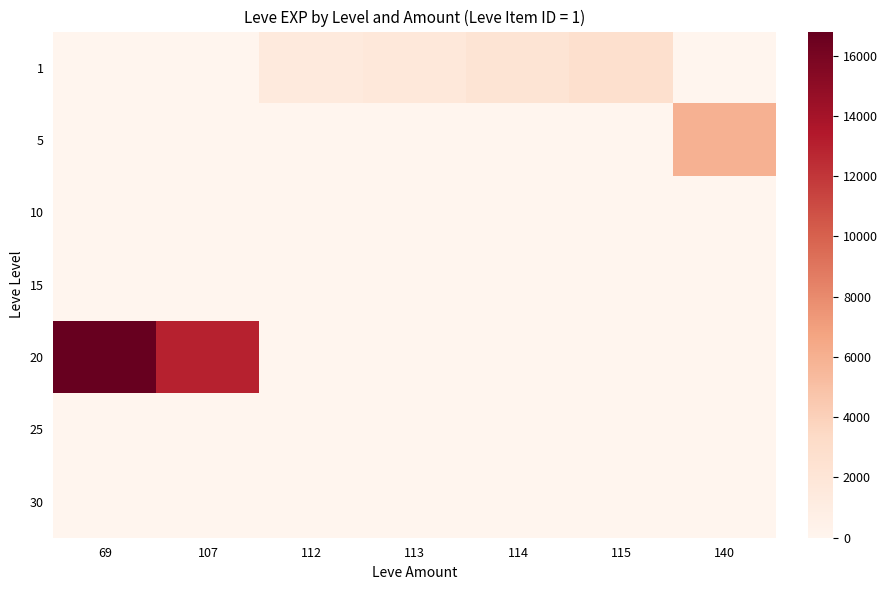

What is the spread (max minus min) of values at 113?

1690